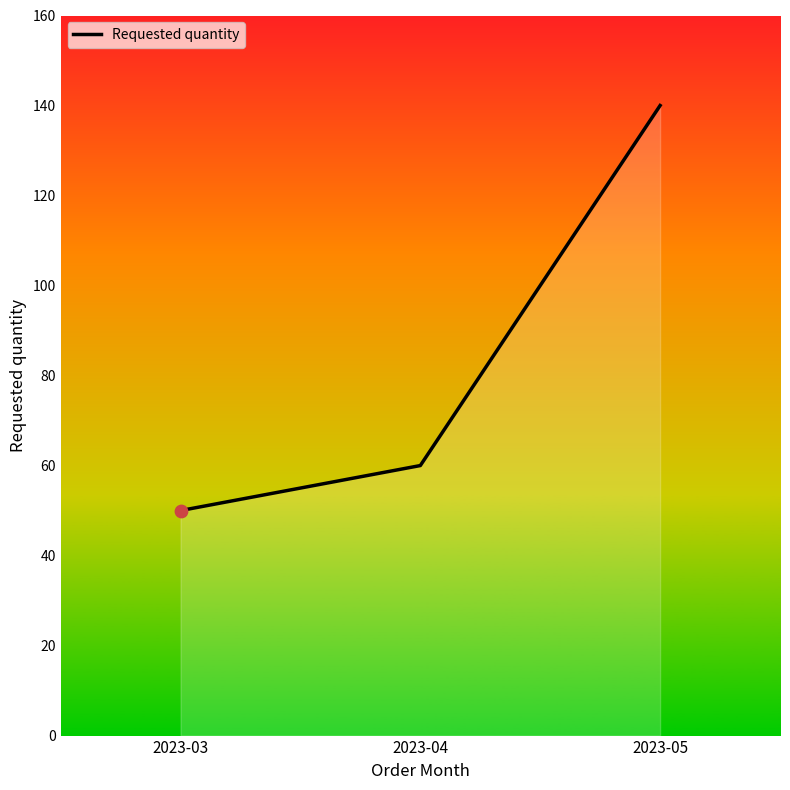

What is the change in value from 2023-03 to 2023-04?

+10